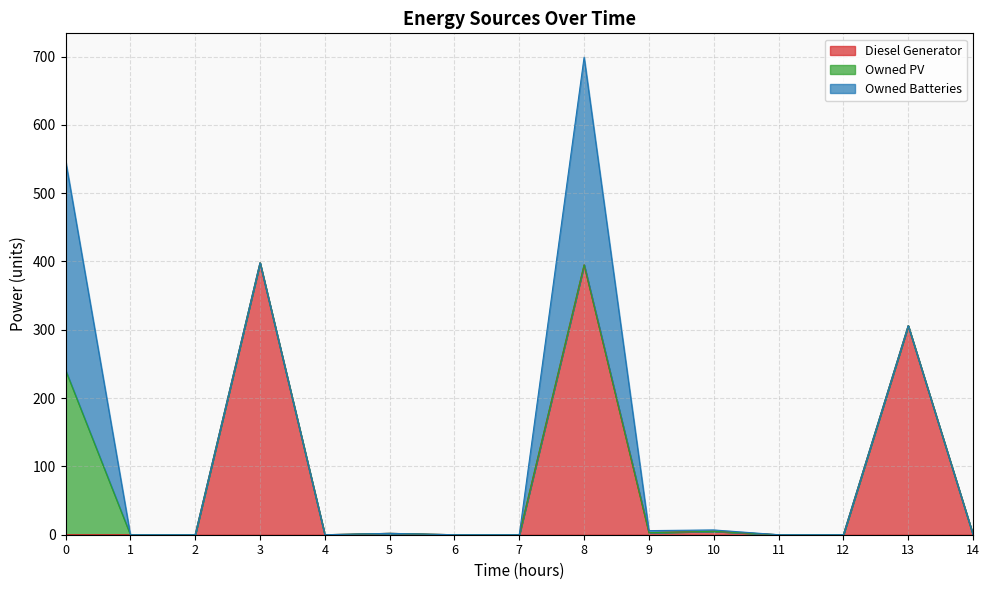

True or false: Diesel Generator has more than 2 points higher than both neighbors.

True